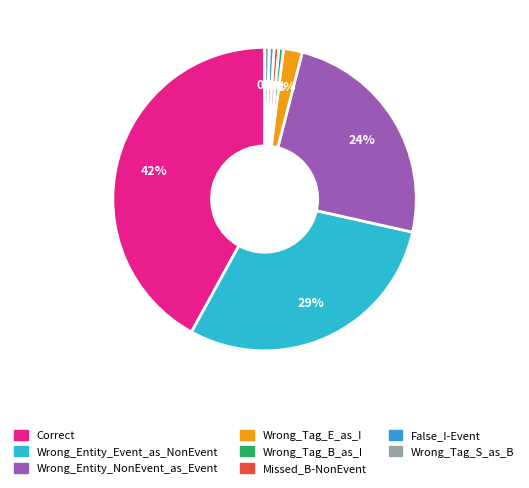

Does Missed_B-NonEvent represent more than half of the total?

No